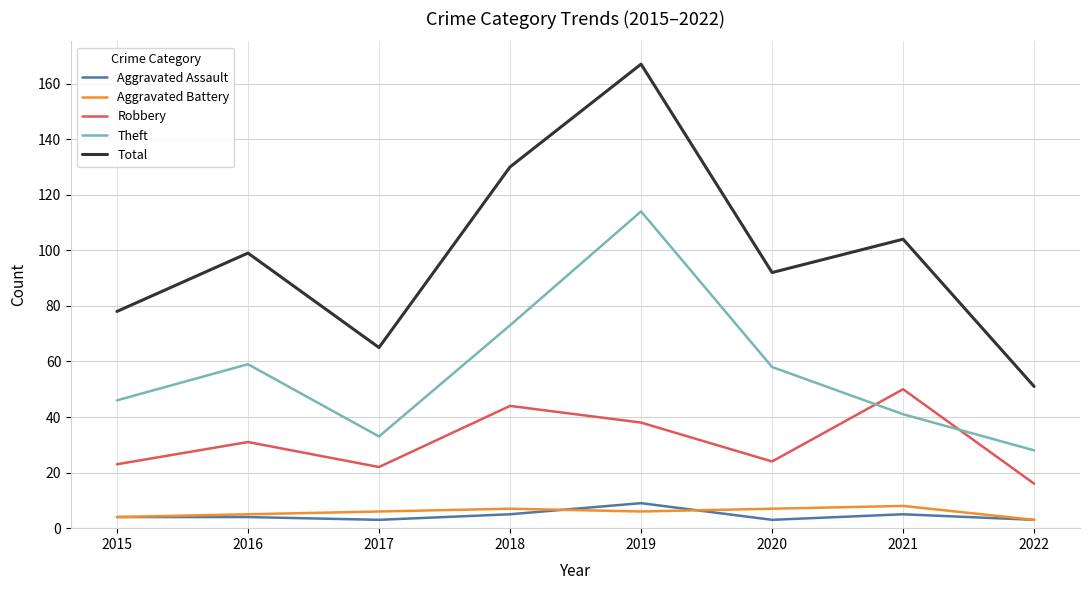

Is it true that Aggravated Battery equals 6 at 2017?

True